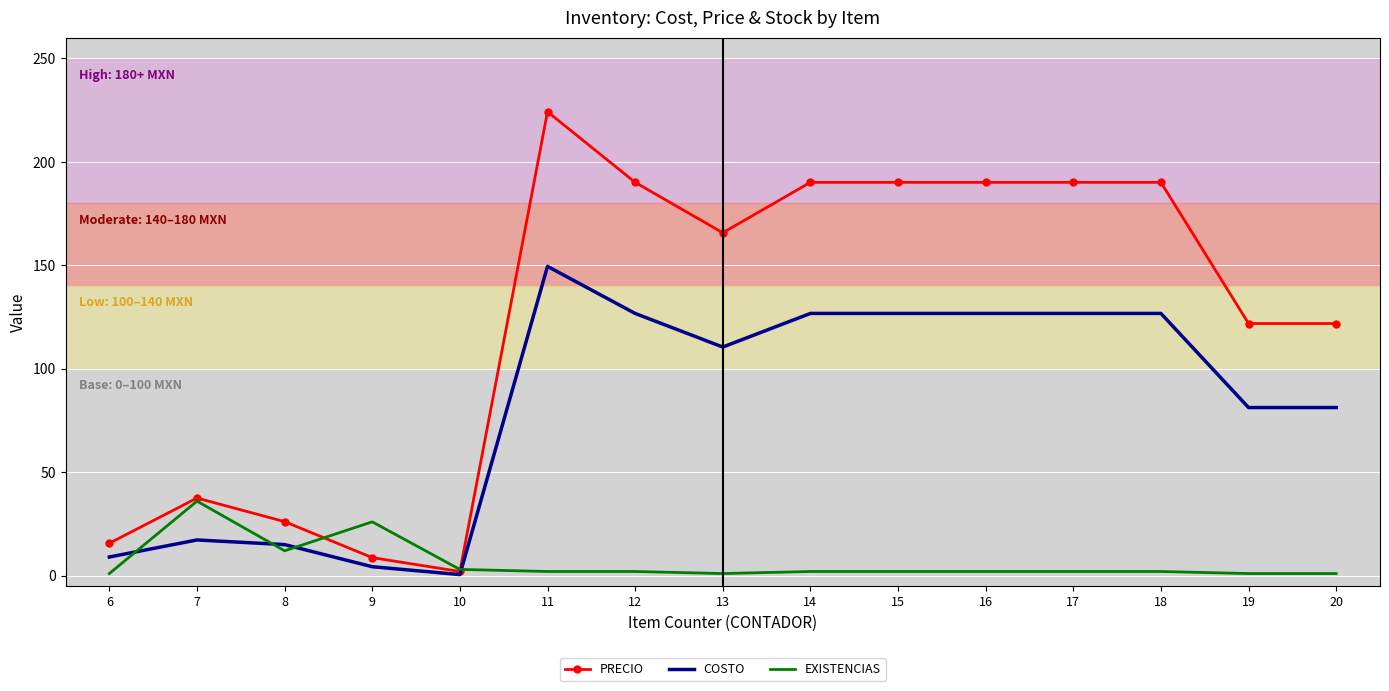

Is the value of EXISTENCIAS at 18 greater than the value of COSTO at 16?

No